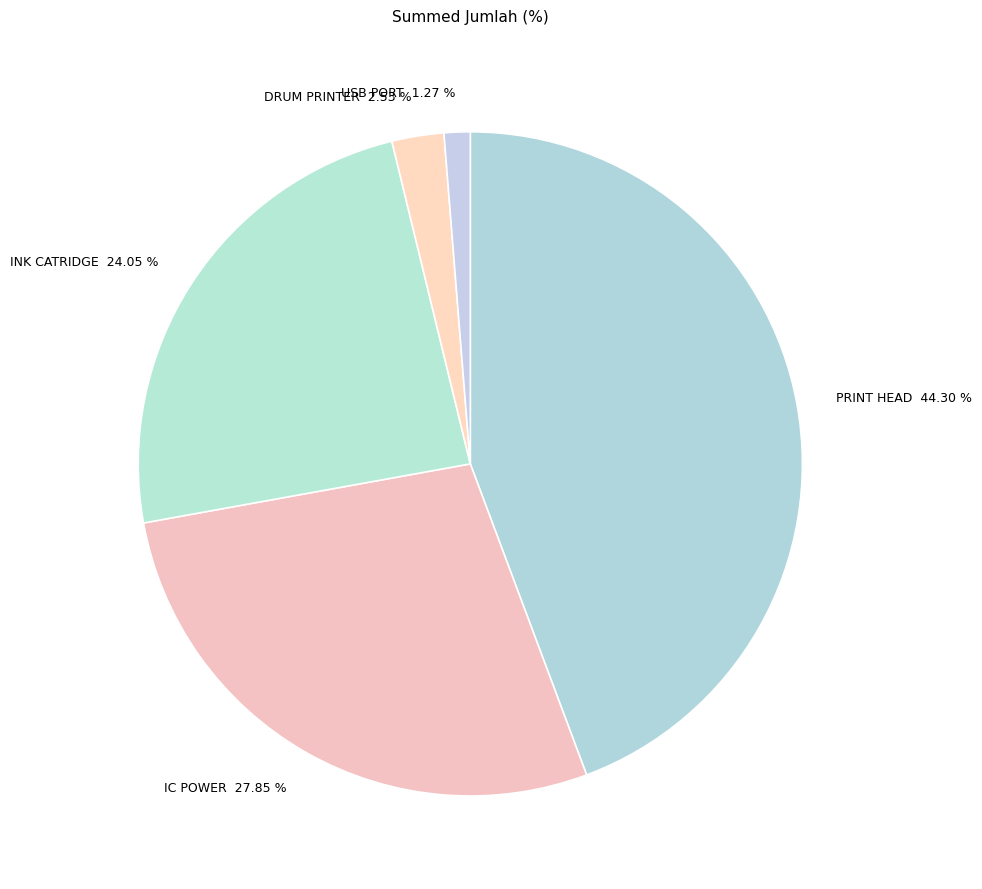

Rank the categories by value from highest to lowest.

PRINT HEAD 44.30 %, IC POWER 27.85 %, INK CATRIDGE 24.05 %, DRUM PRINTER 2.53 %, USB PORT 1.27 %